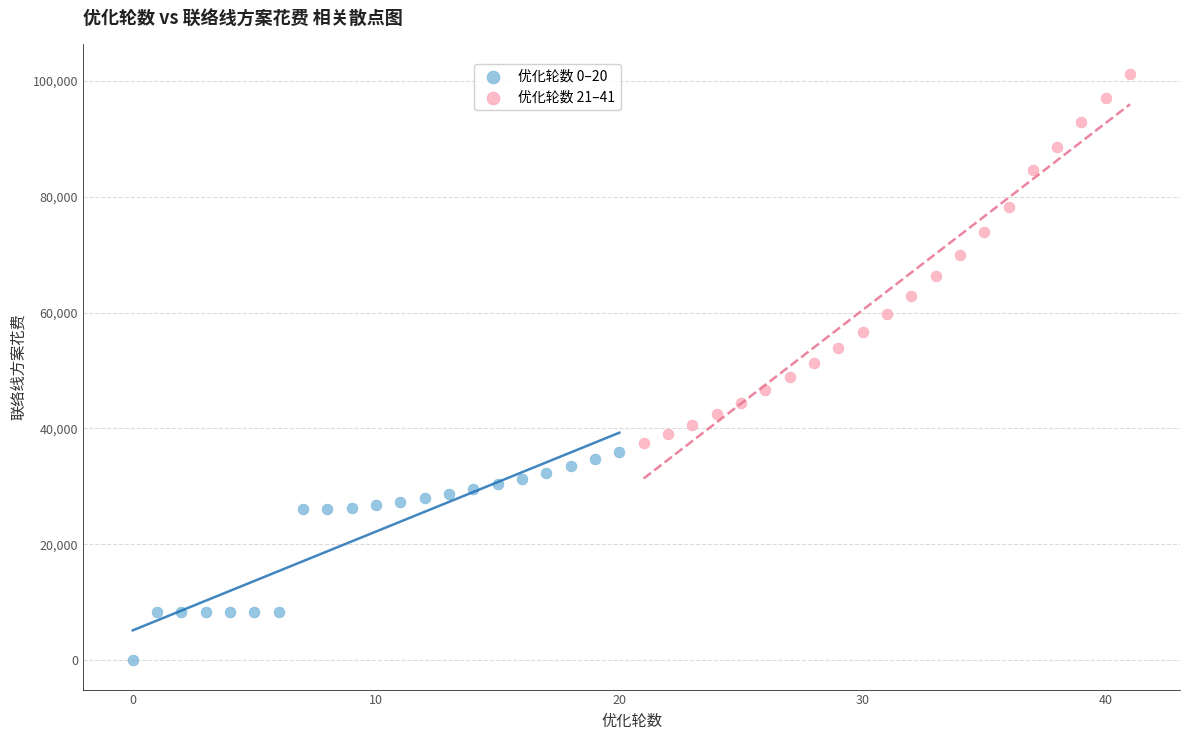

What are all the series names shown in the legend?

优化轮数 0–20, 优化轮数 21–41